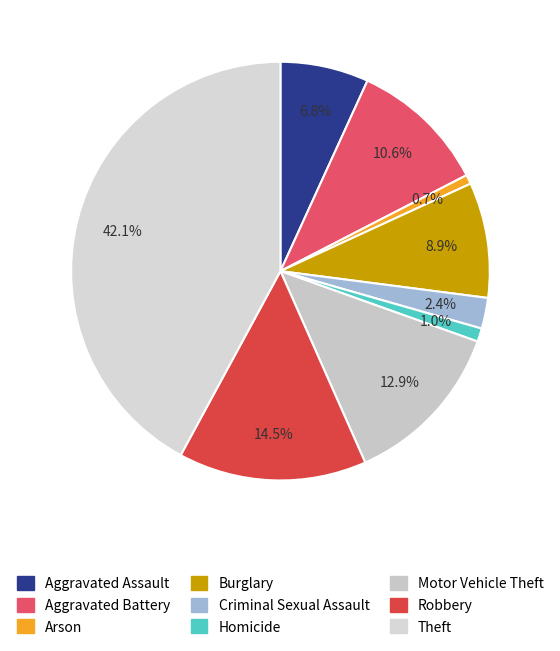

Is there a majority slice in this chart?

No